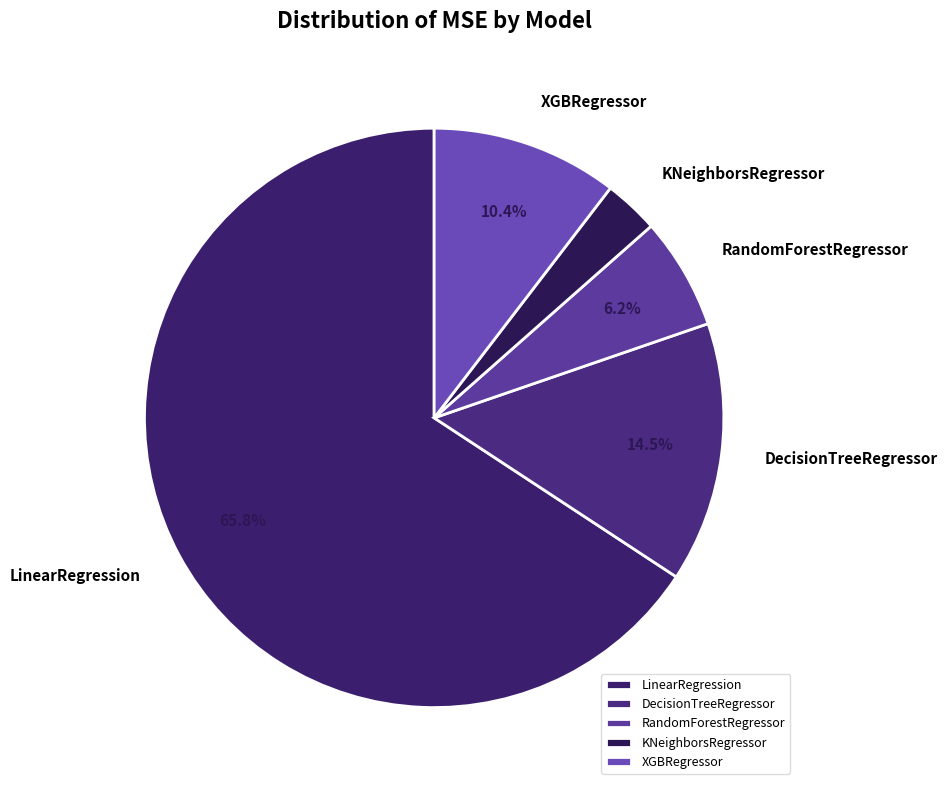

To the nearest percent, what is the difference between the largest and smallest slice percentages?

63%